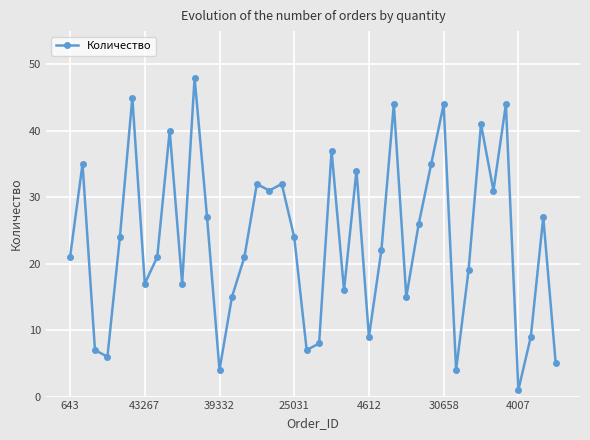

What is the greatest value displayed?

48